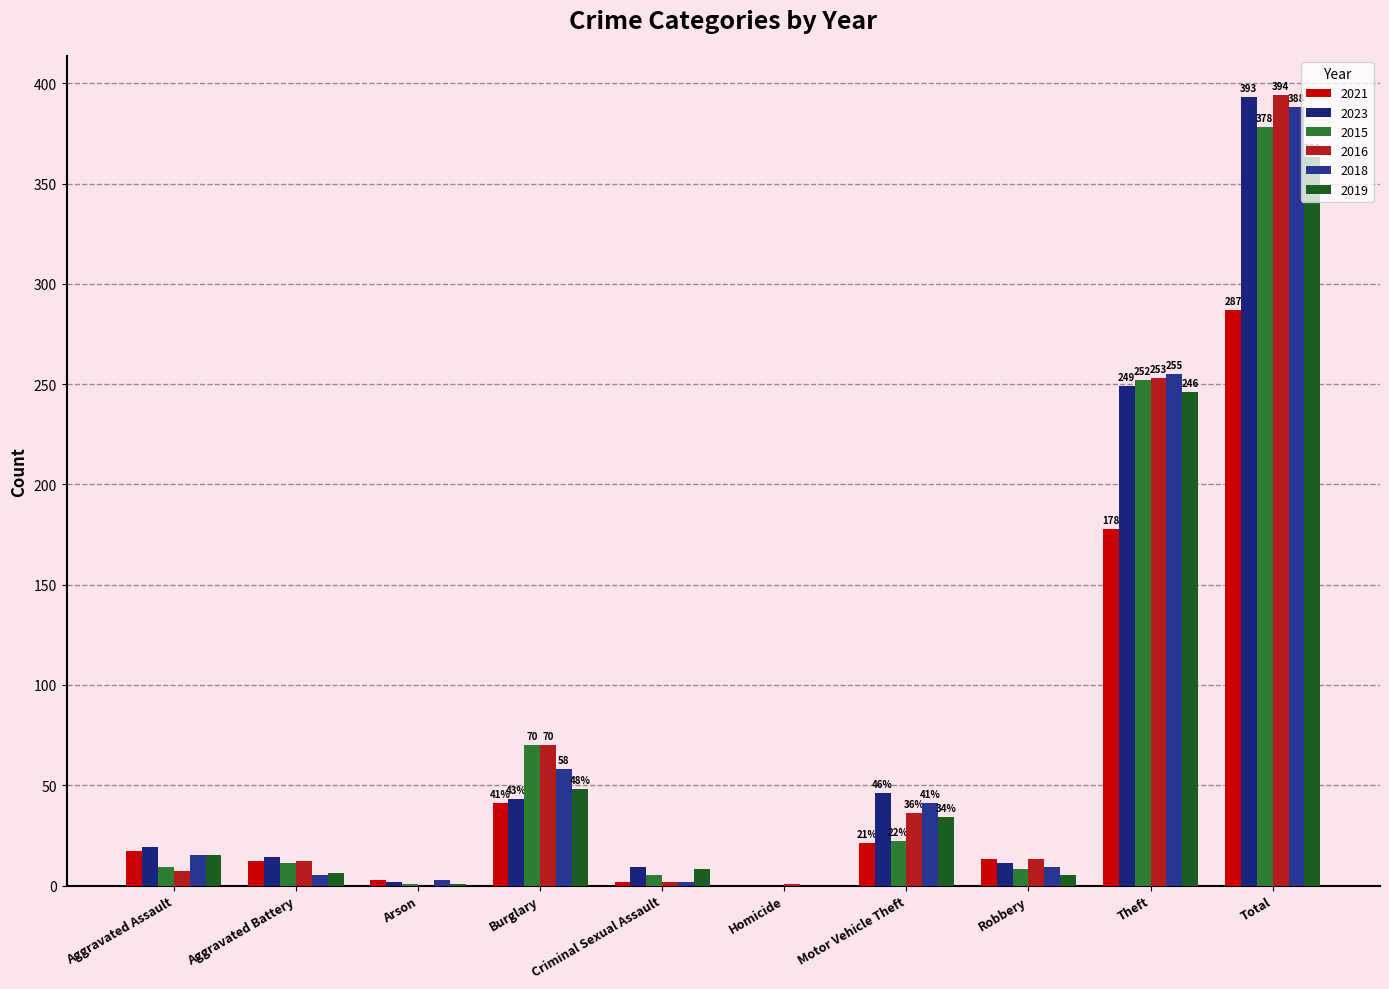

Which series has the largest total across all categories?

2016